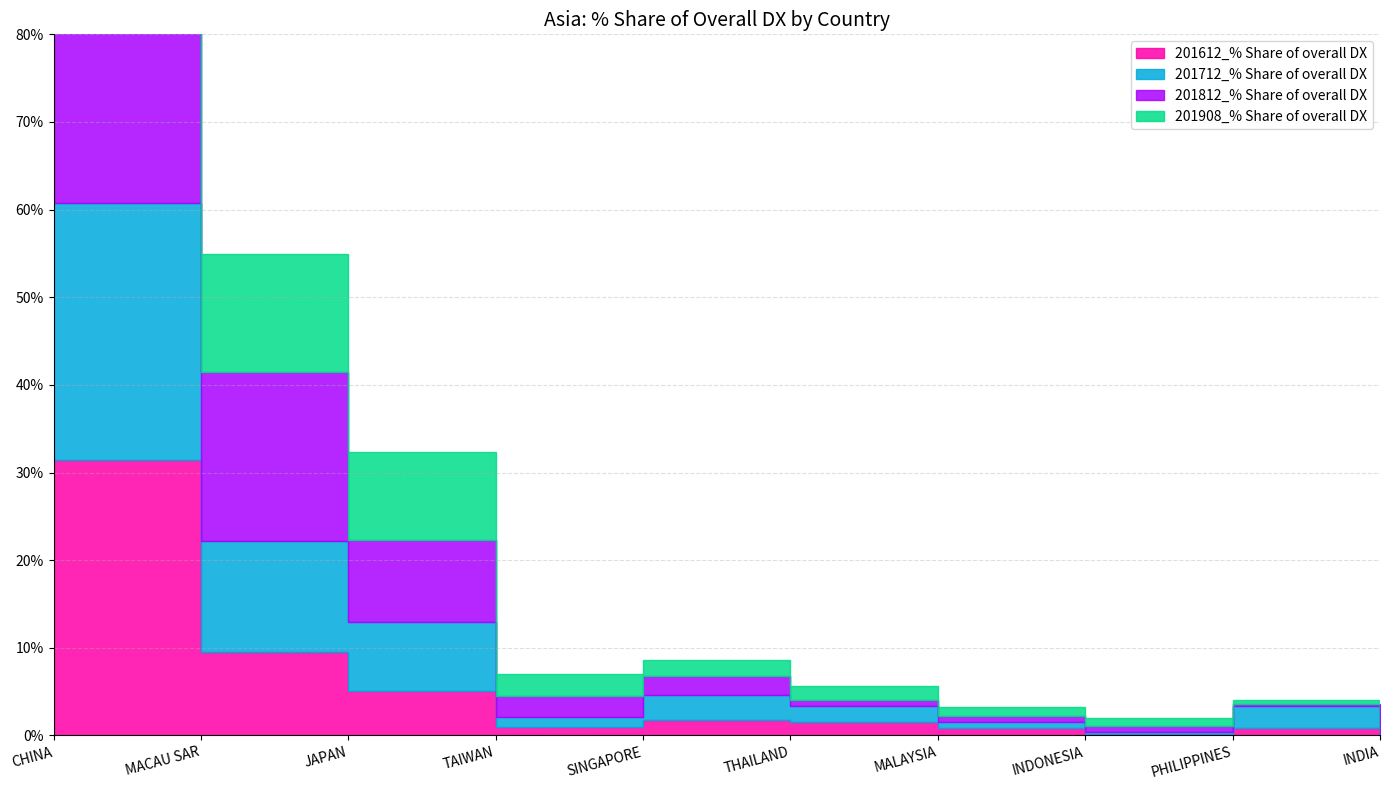

At which label does 201712_% Share of overall DX reach its minimum?

INDIA